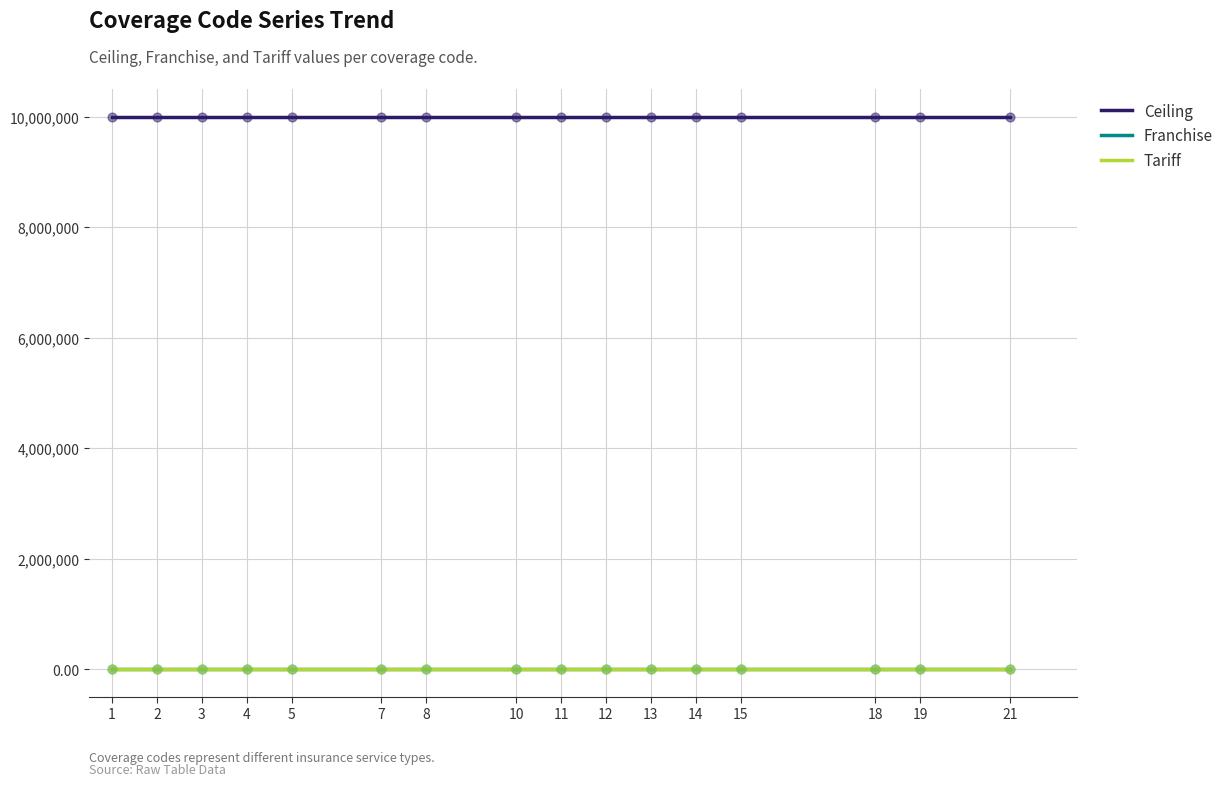

Is the value of Ceiling at 5 greater than the value of Franchise at 15?

Yes